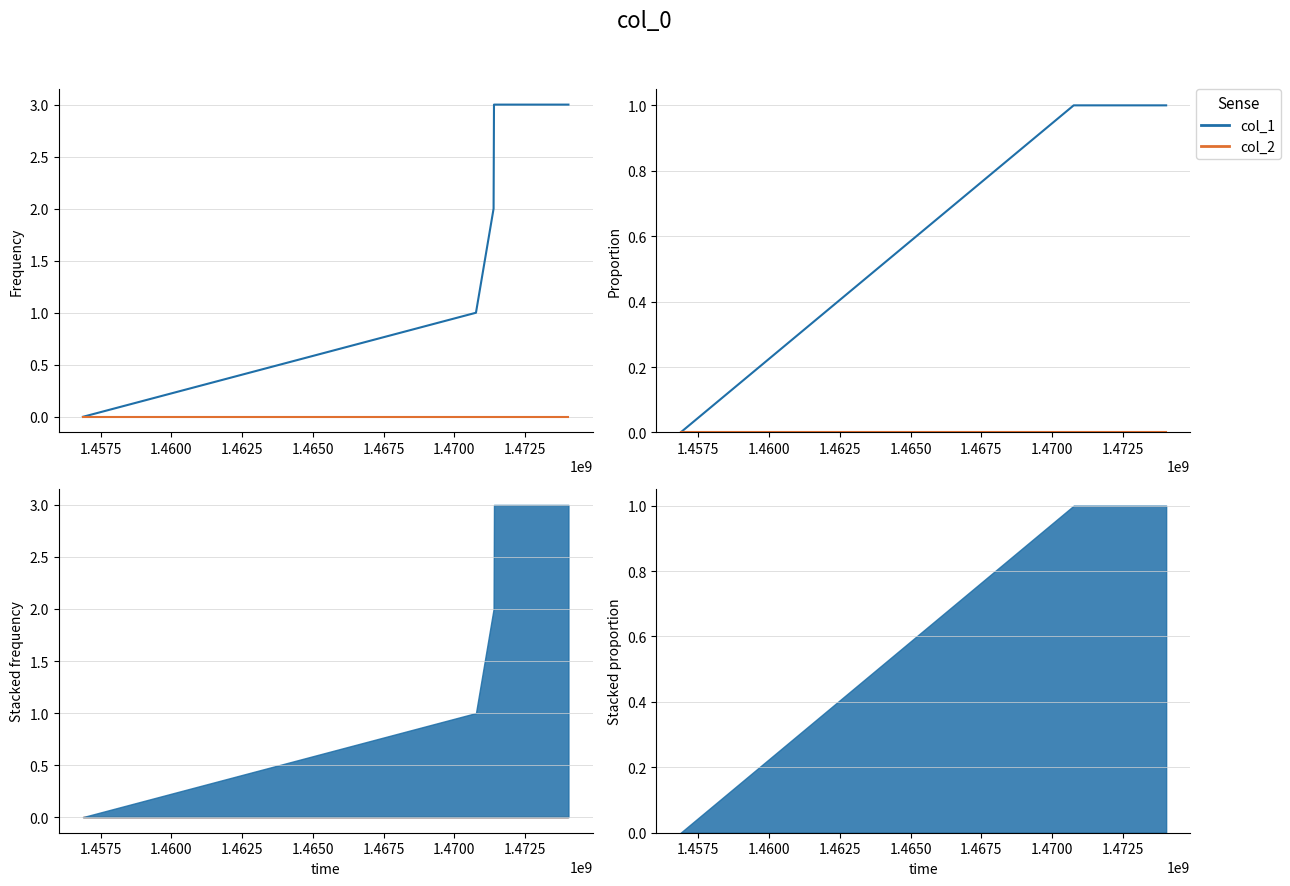

True or false: col_1 and col_2 intersect in this chart.

False